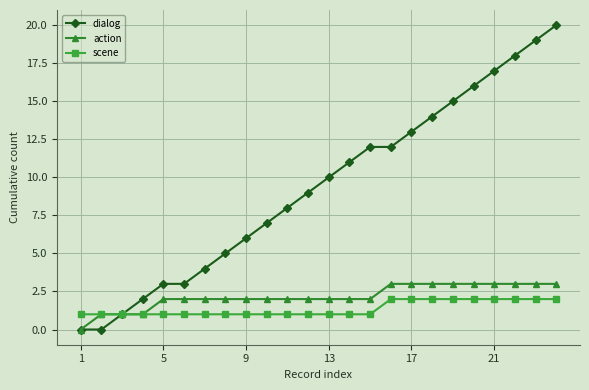

List the series in order of their peak value, lowest first.

scene, action, dialog